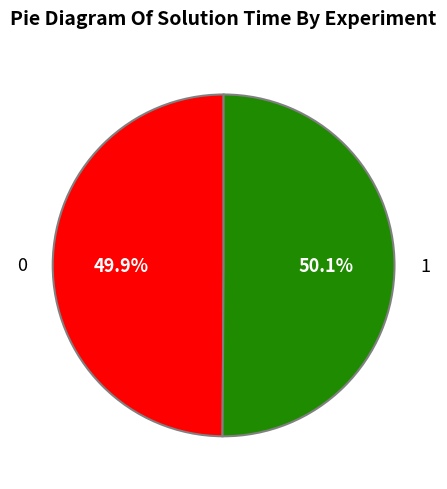

What portion of the pie excludes 1?

49.9%